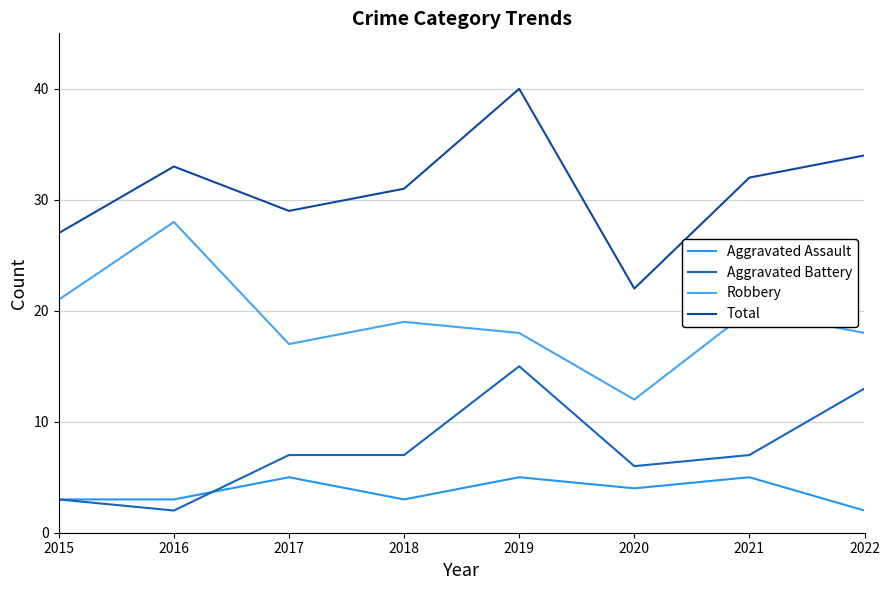

At how many categories does at least one series exceed 2?

8